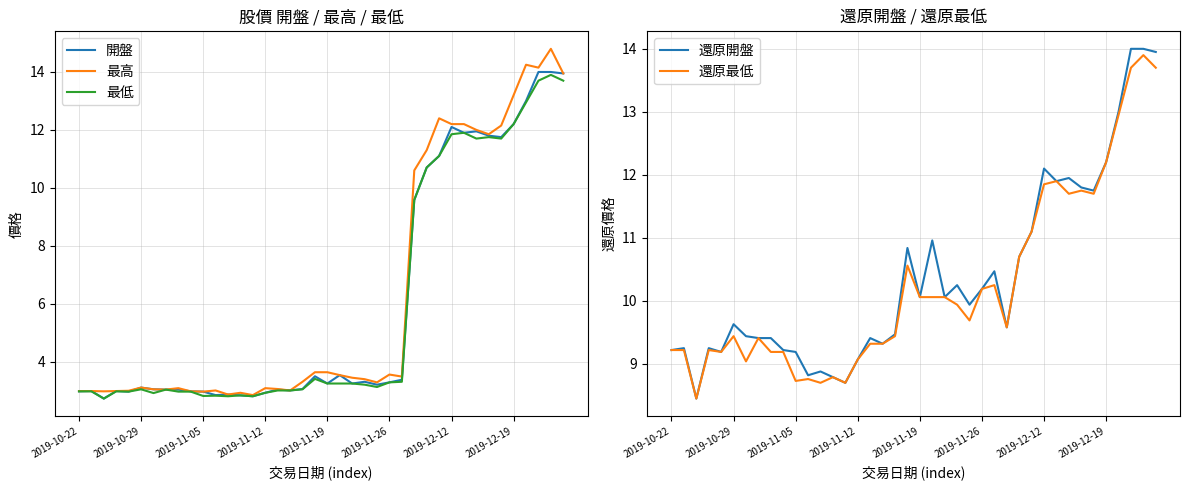

What is the minimum value for 最高?

2.8